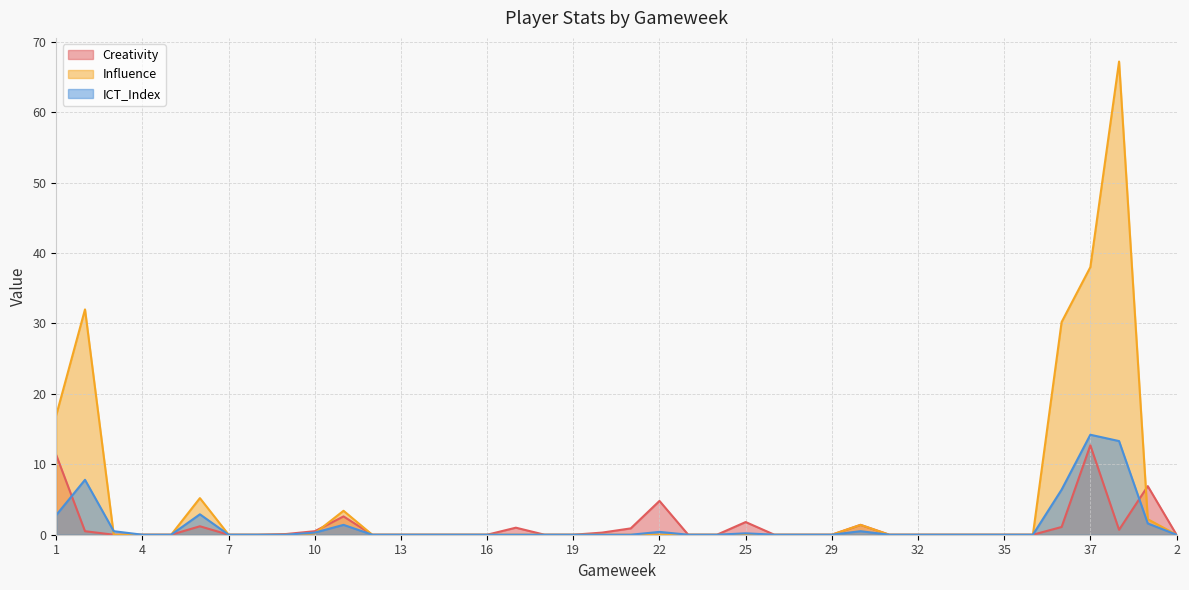

At which label does Creativity reach its peak?

37